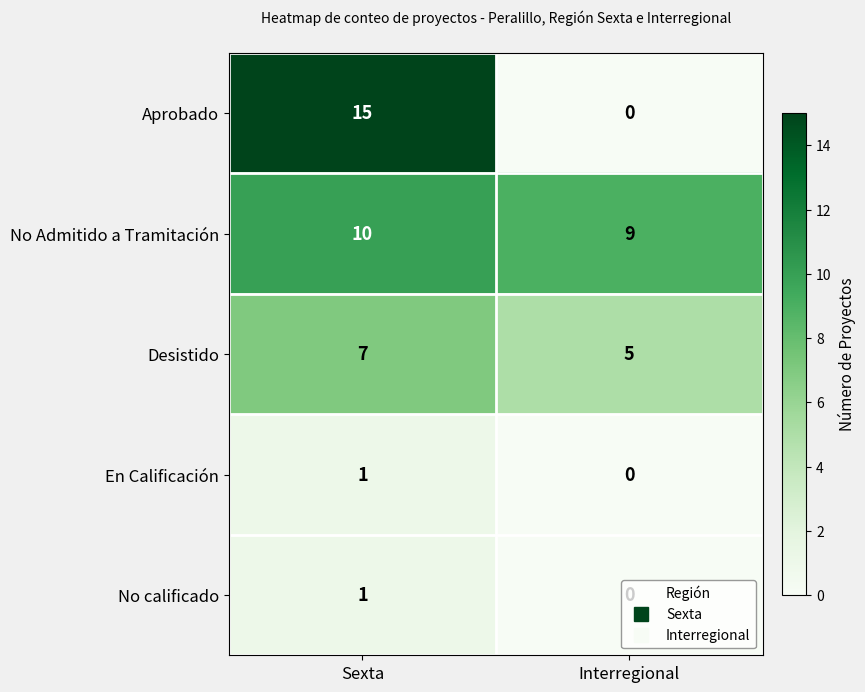

Rank the categories by No Admitido a Tramitación value from highest to lowest.

Sexta, Interregional